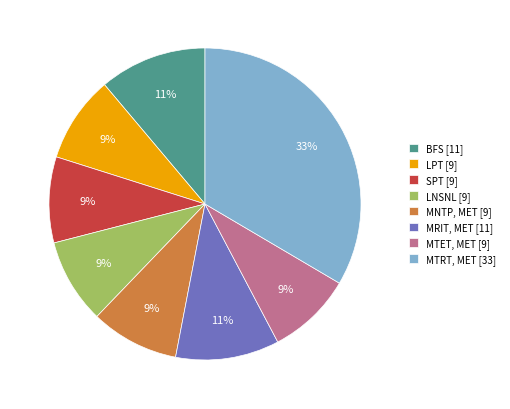

Count the number of slices in the pie.

8